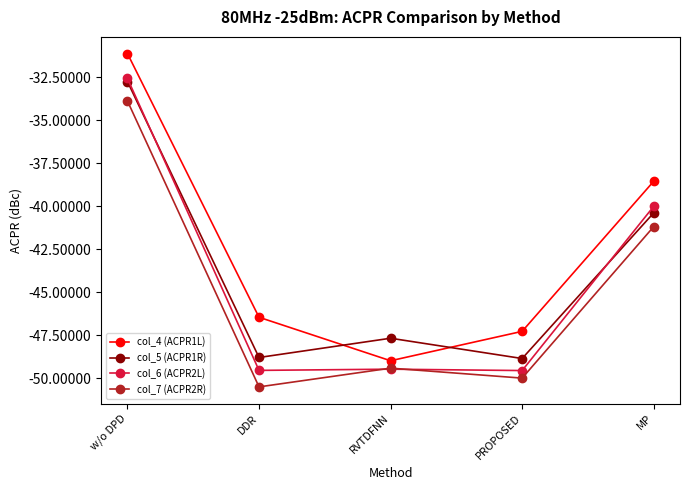

Which series changed the most between w/o DPD and PROPOSED?

col_6 (ACPR2L)